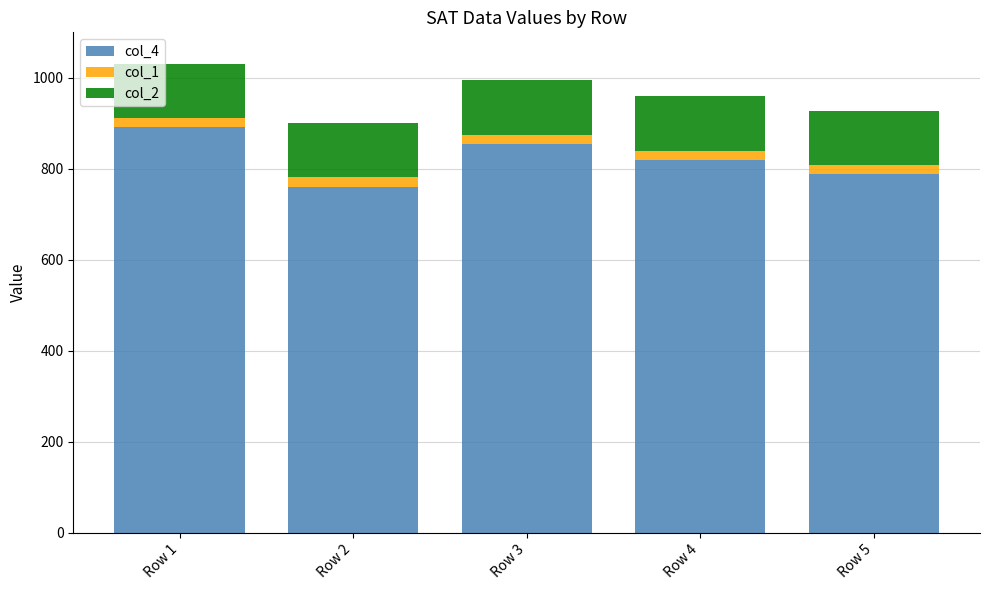

What is the difference between the maximum and minimum values in the col_4 series?

130